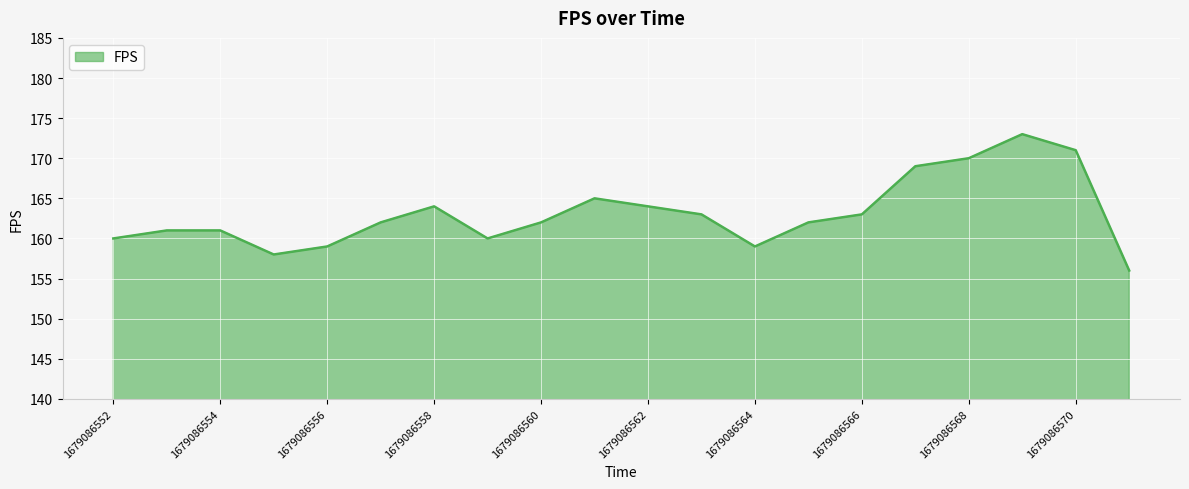

What is the difference between the maximum and minimum values?

17